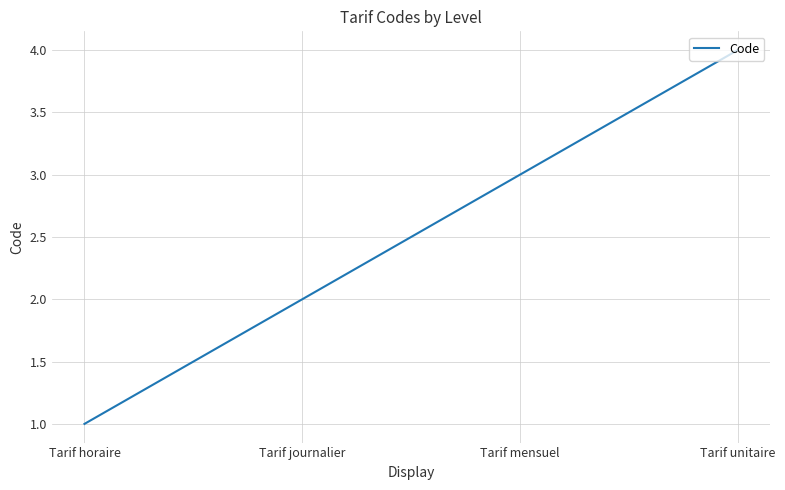

Count the number of data series in this chart.

1